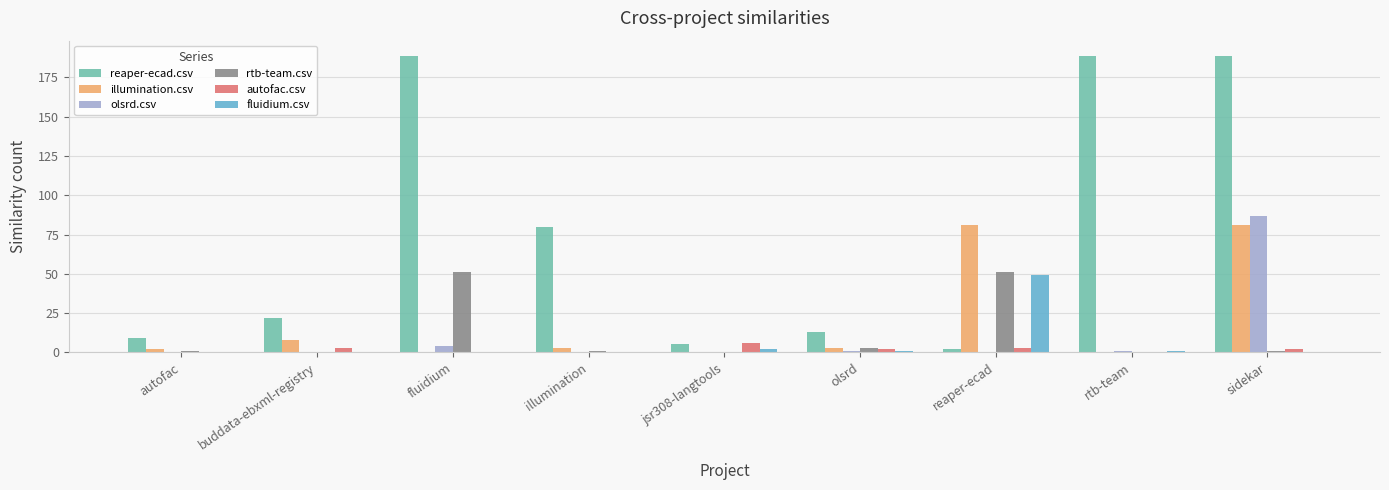

What is the sum of all fluidium.csv values?

53